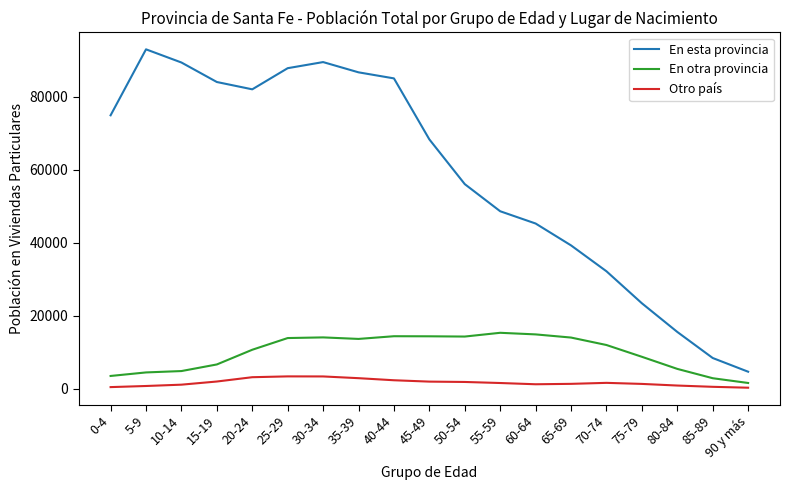

Is this an area chart (filled region under the line)?

No